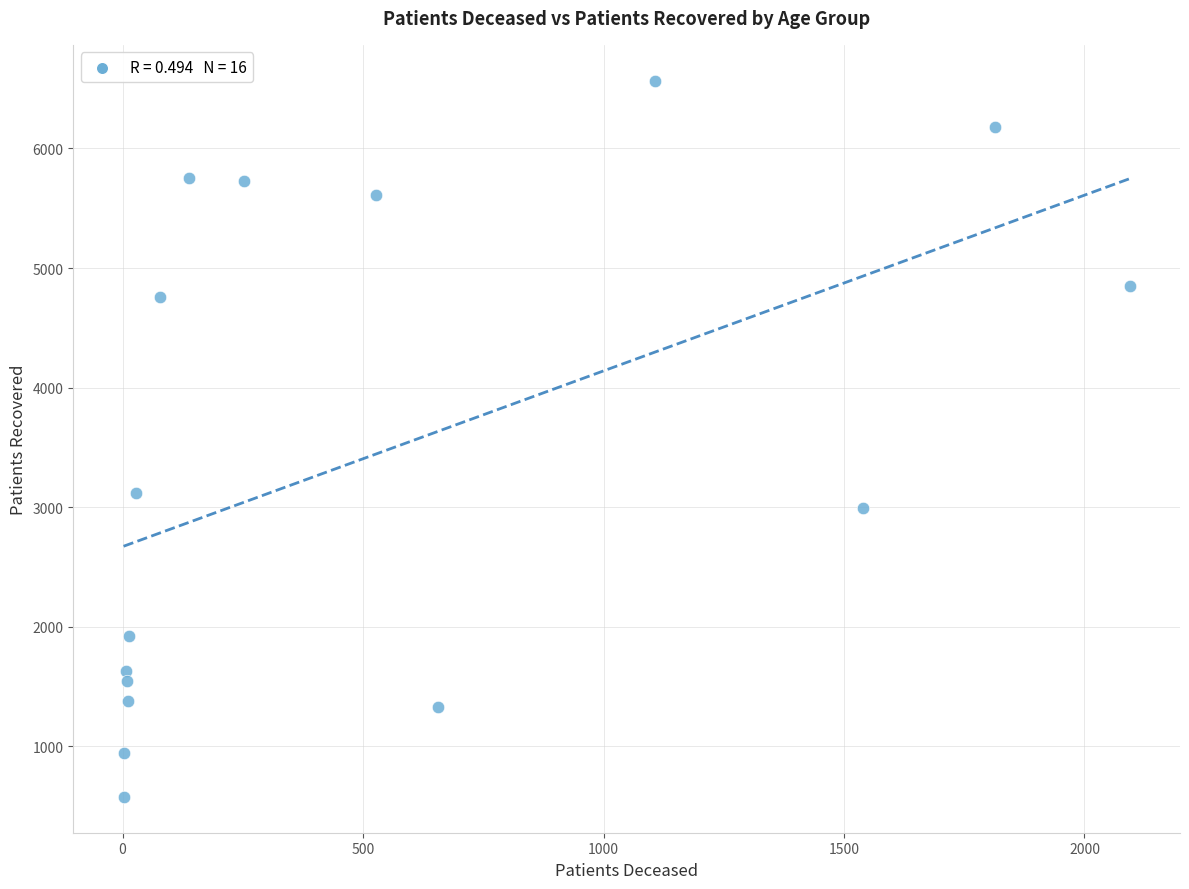

What is the range of X values (max minus min)?

2092